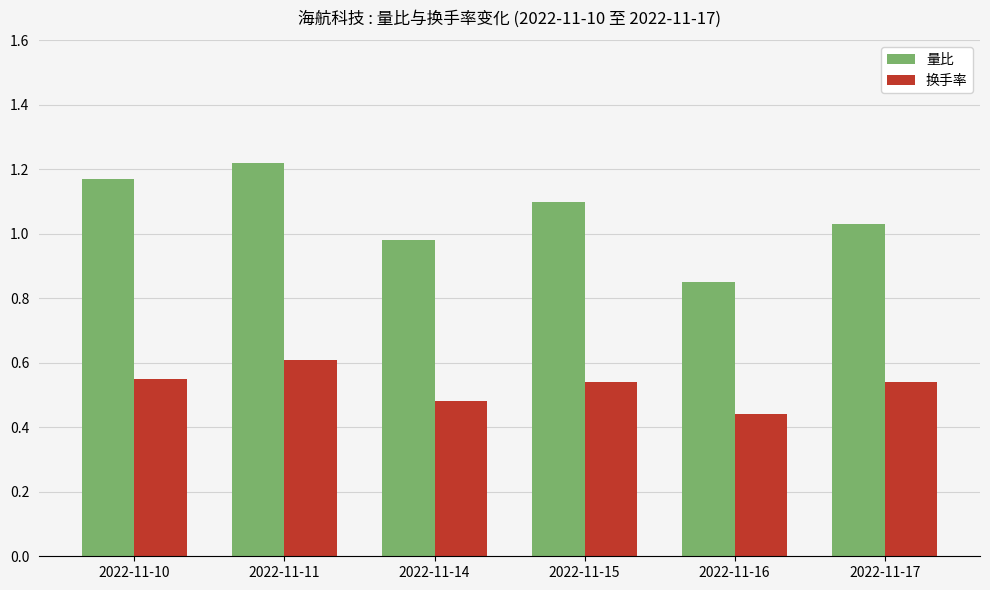

At 2022-11-17, list the series in order from largest to smallest.

量比, 换手率